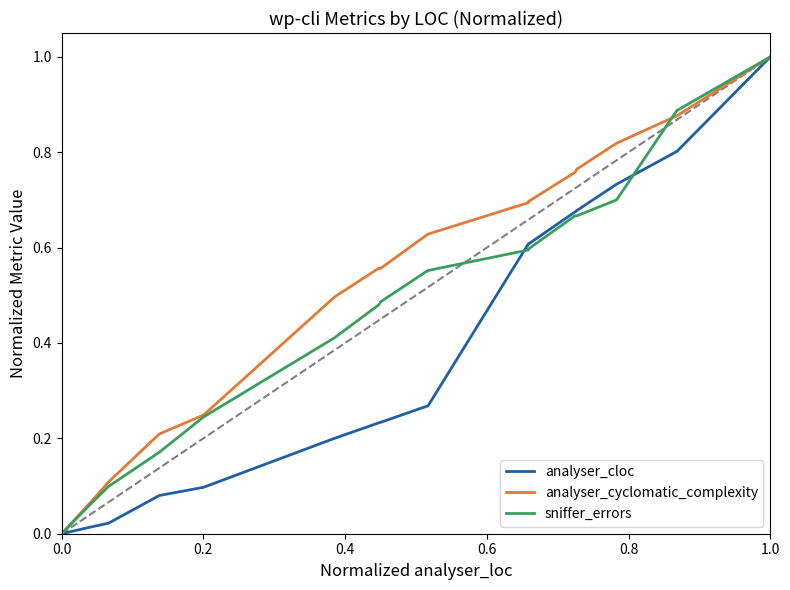

The value of analyser_cloc at 0.2 is 0.0. True or false?

False